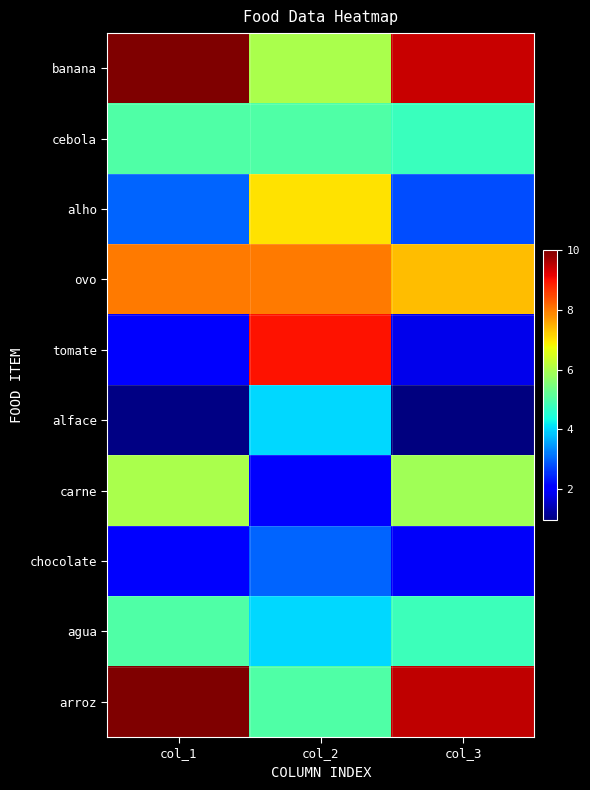

What is the total value across all series at col_3?

49.2